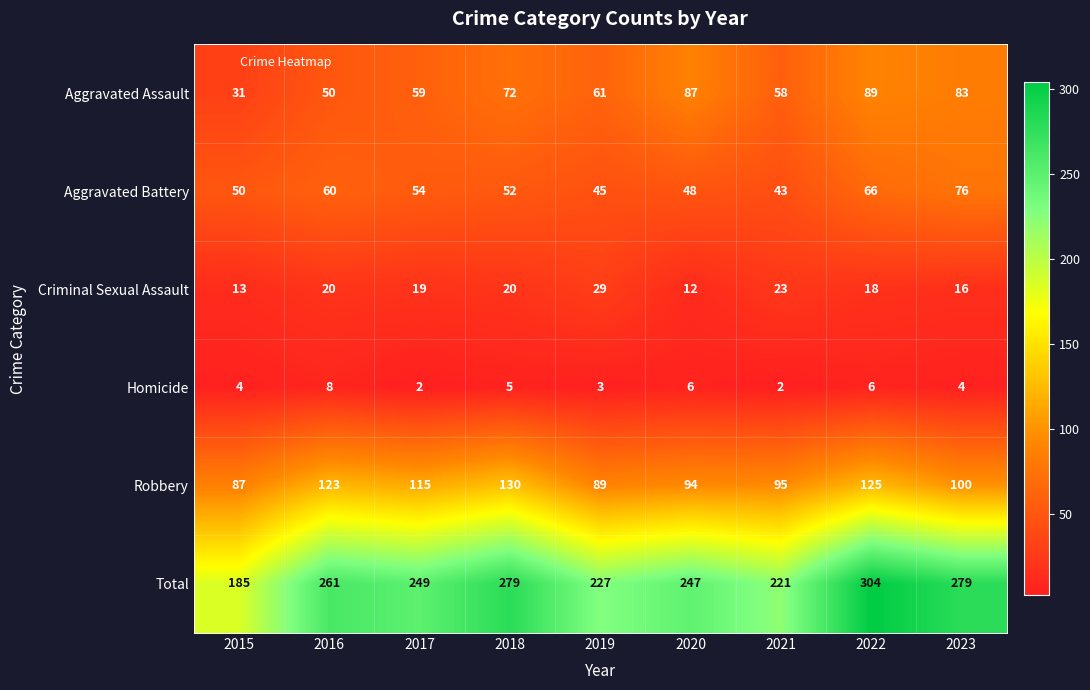

List the series in order of their peak value, lowest first.

Homicide, Criminal Sexual Assault, Aggravated Battery, Aggravated Assault, Robbery, Total